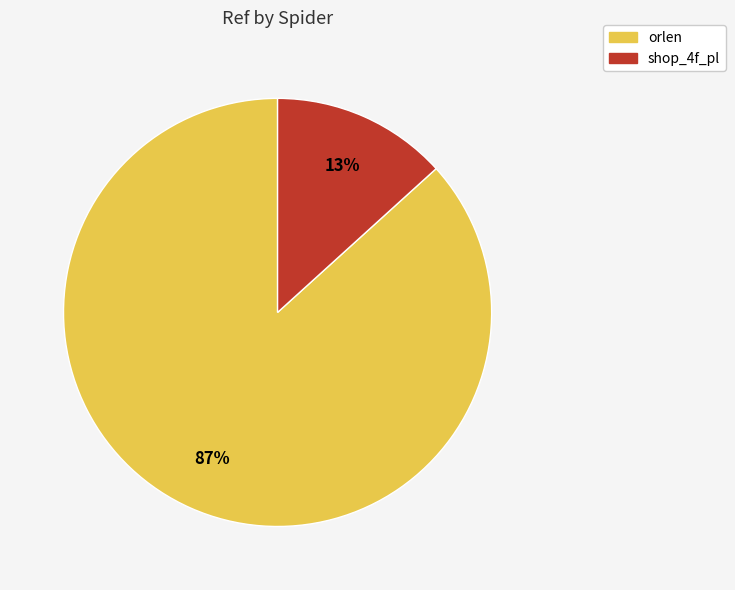

To the nearest percent, what portion does orlen represent?

87%